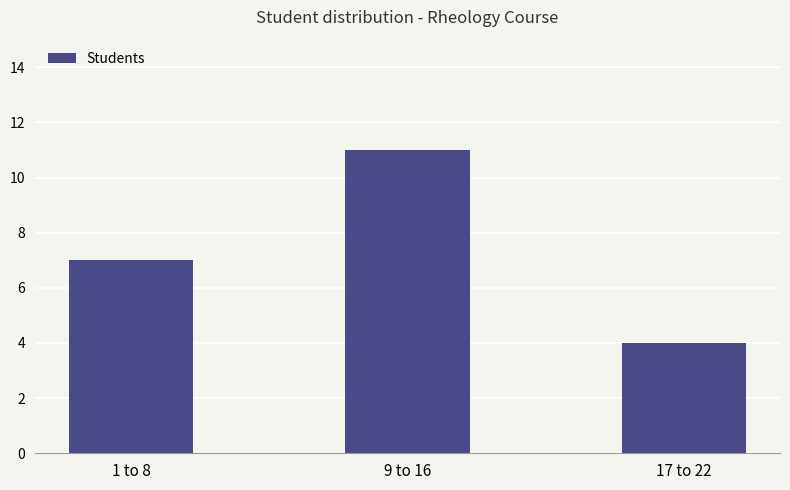

Read the value at 1 to 8.

7